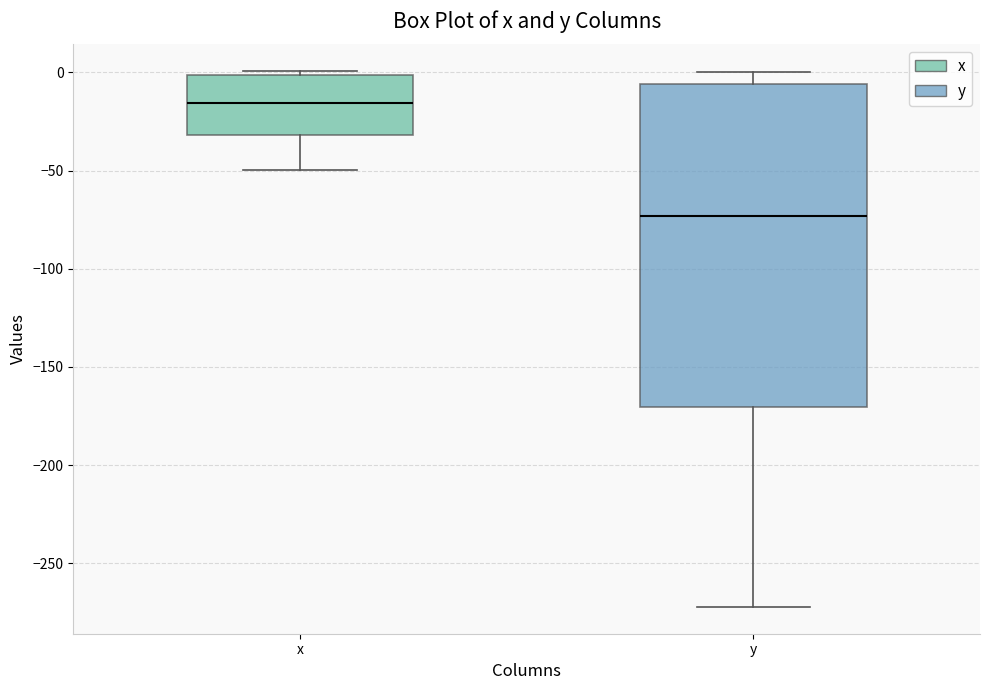

Which box is the tallest, from its lower edge to its upper edge?

y